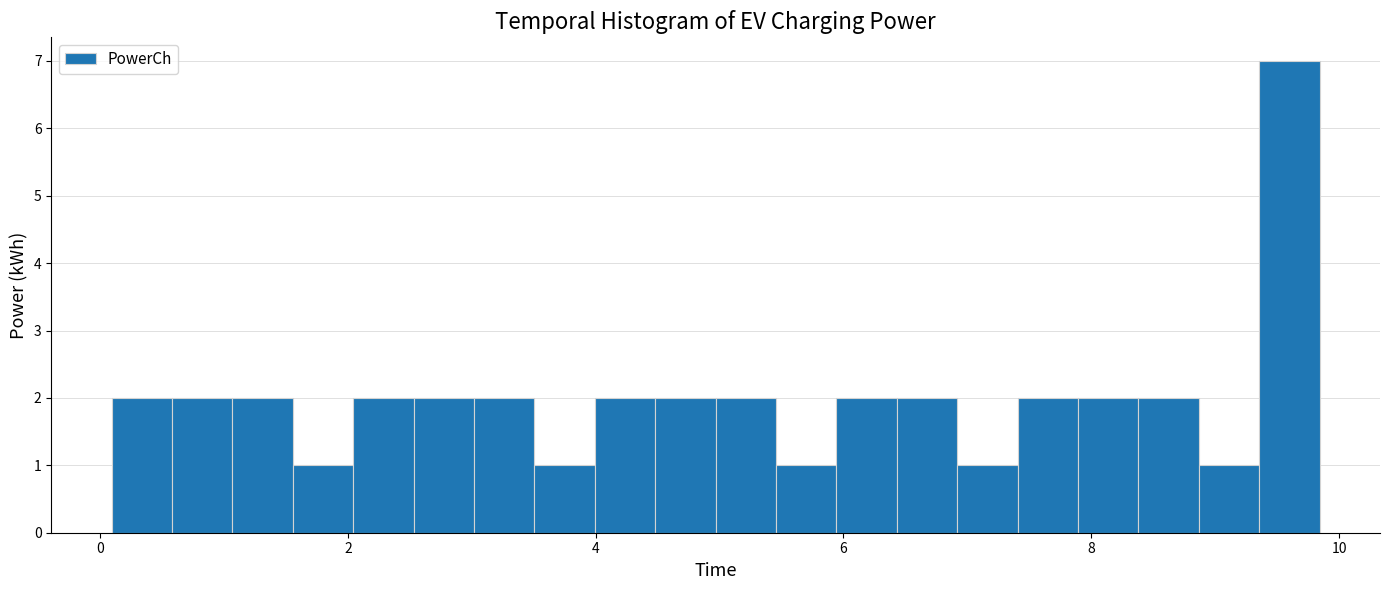

Read against the x-axis, roughly where is the centre of the tallest bar?

9.6